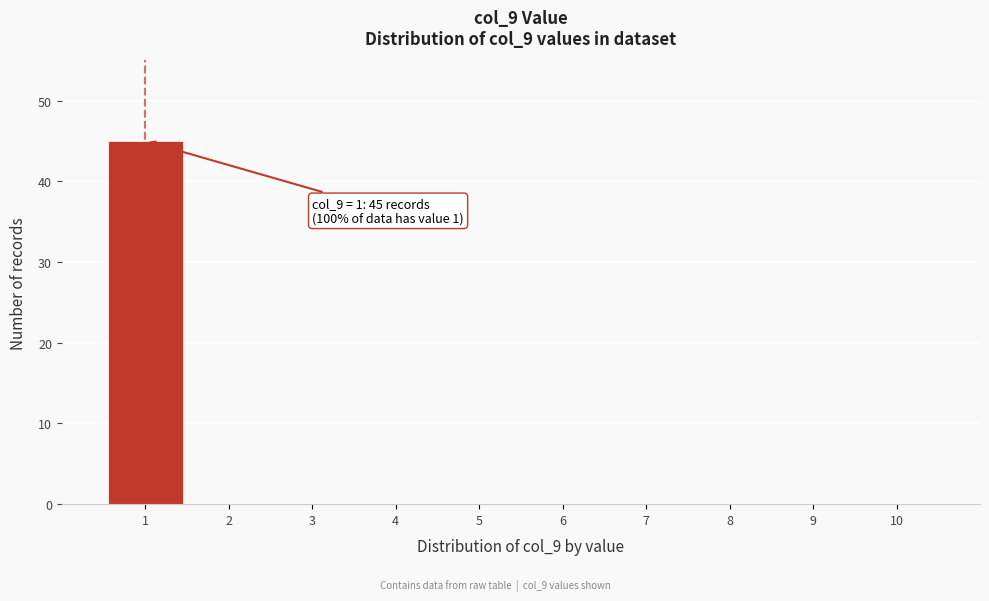

Reading right to left, extract all data points from this chart.

10=0	9=0	8=0	7=0	6=0	5=0	4=0	3=0	2=0	1=45